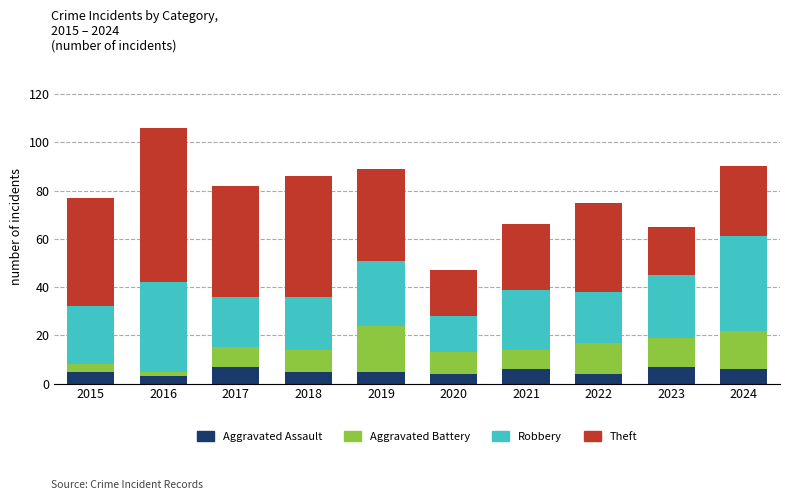

At which category is the sum across all series the highest?

2016